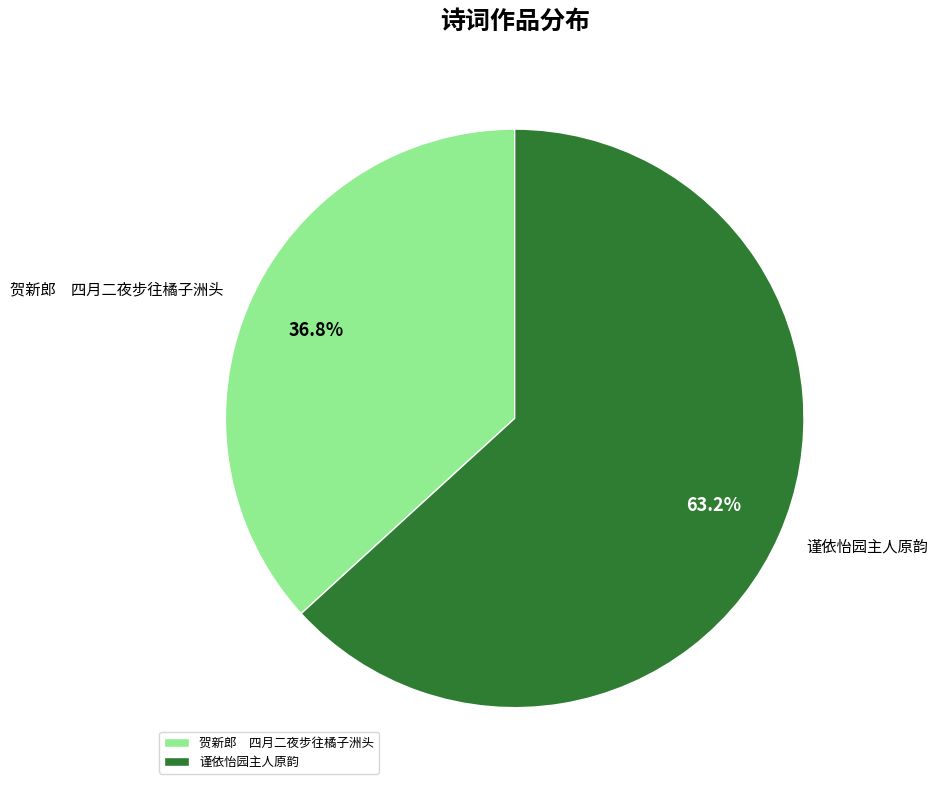

What is the majority slice?

谨依怡园主人原韵